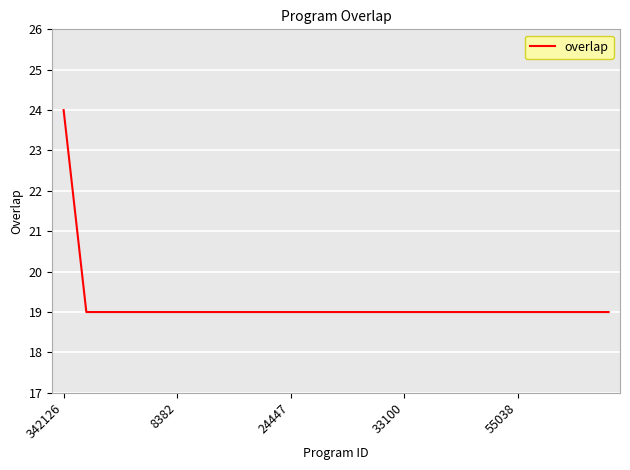

What is the difference between the maximum and minimum values?

5